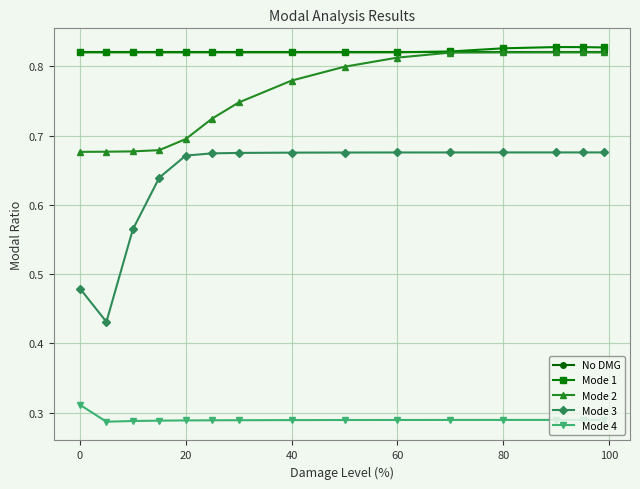

At how many categories does at least one series exceed 0?

15